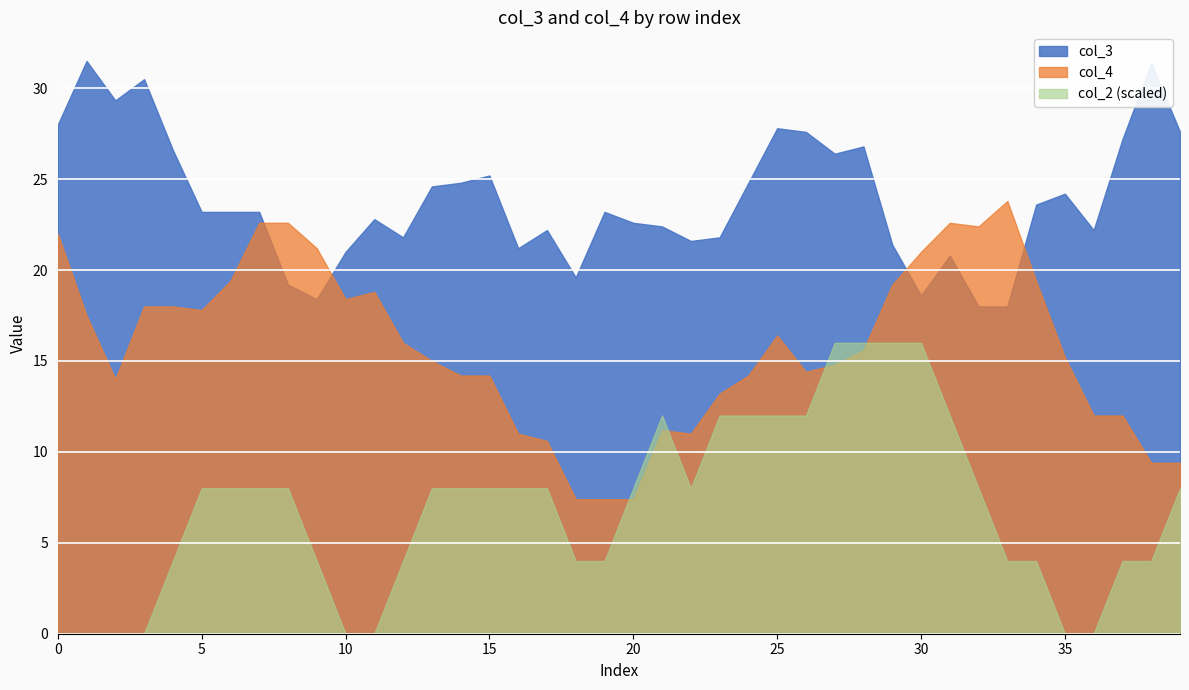

Which series has the largest total across all categories?

col_3